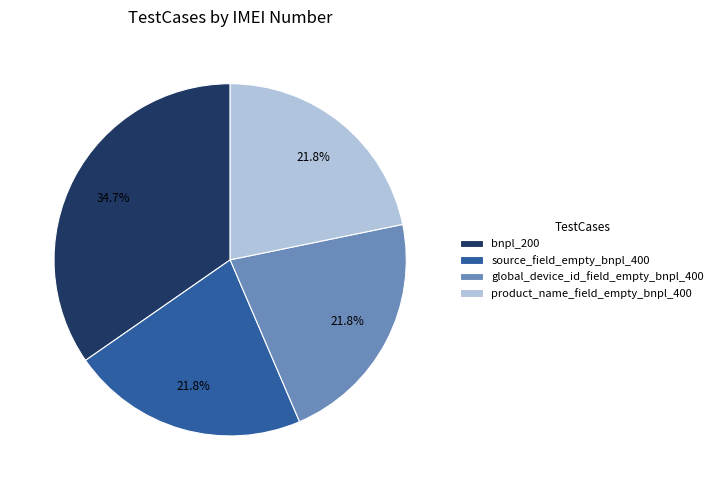

Which category has the biggest portion of the pie?

bnpl_200